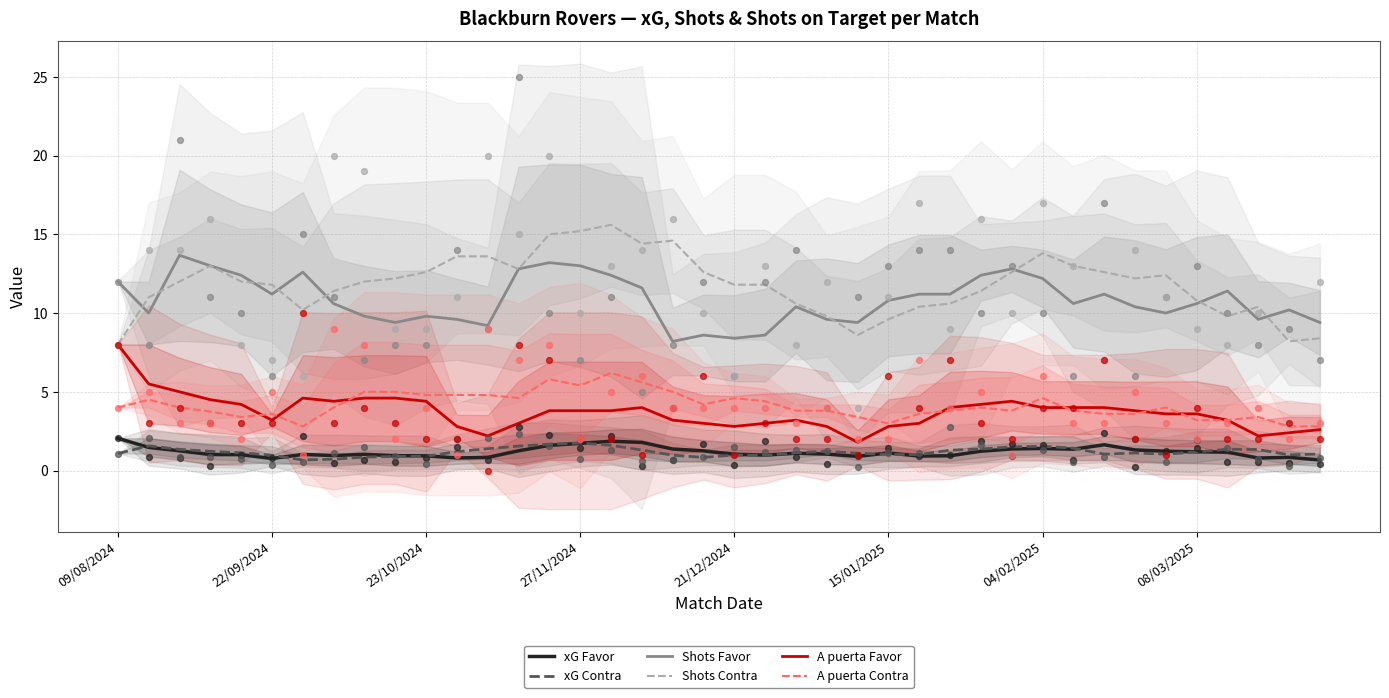

At which category is the sum across all series the highest?

16